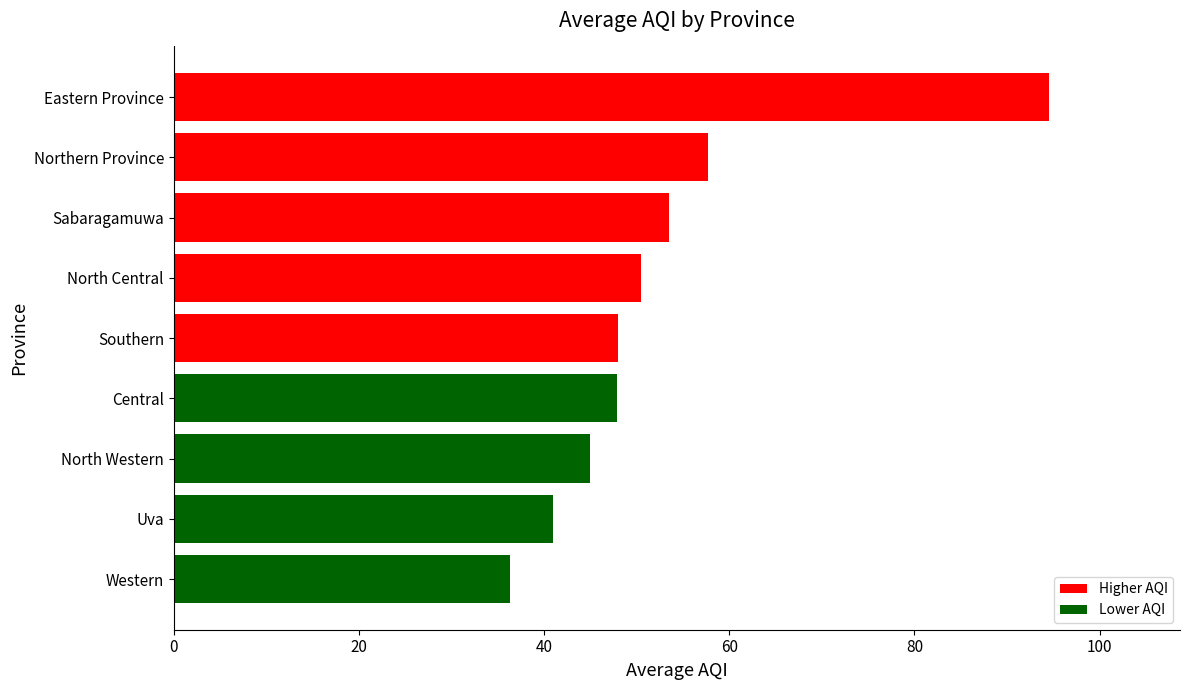

How many series are shown in this chart?

1